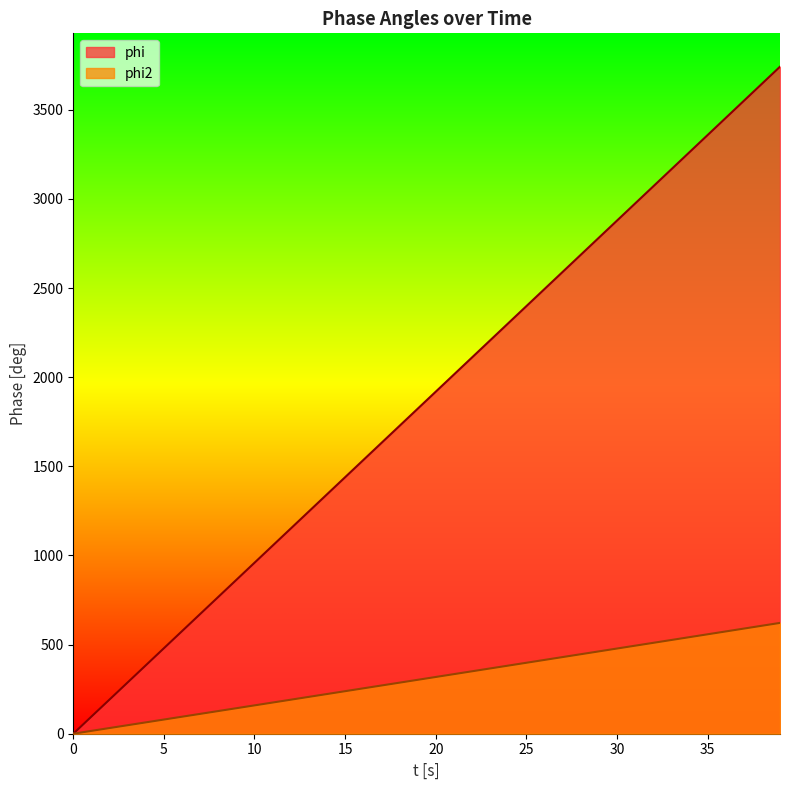

What is the spread (max minus min) of values at 10?

800.1